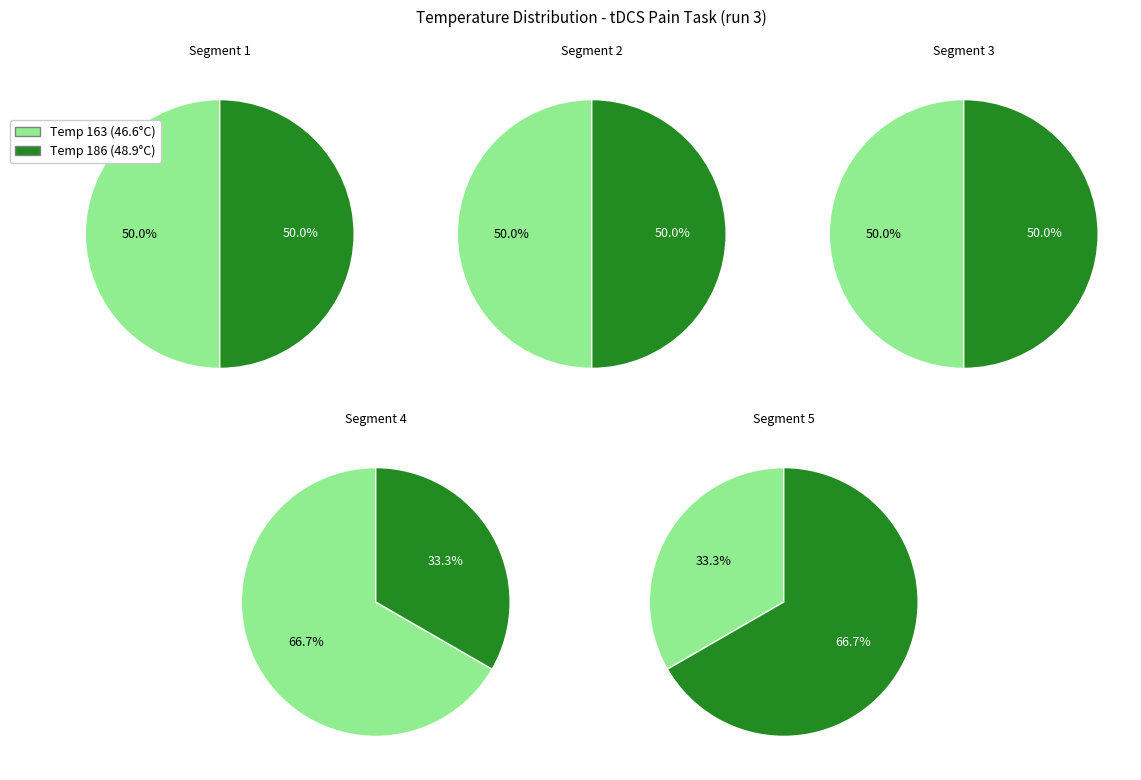

Which has a higher value, 2 or 4?

4